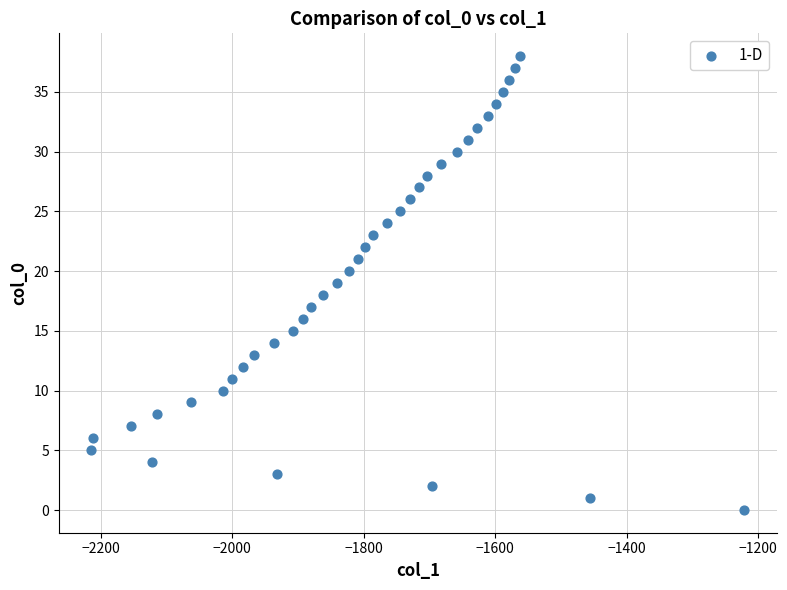

What is the range of X values (max minus min)?

993